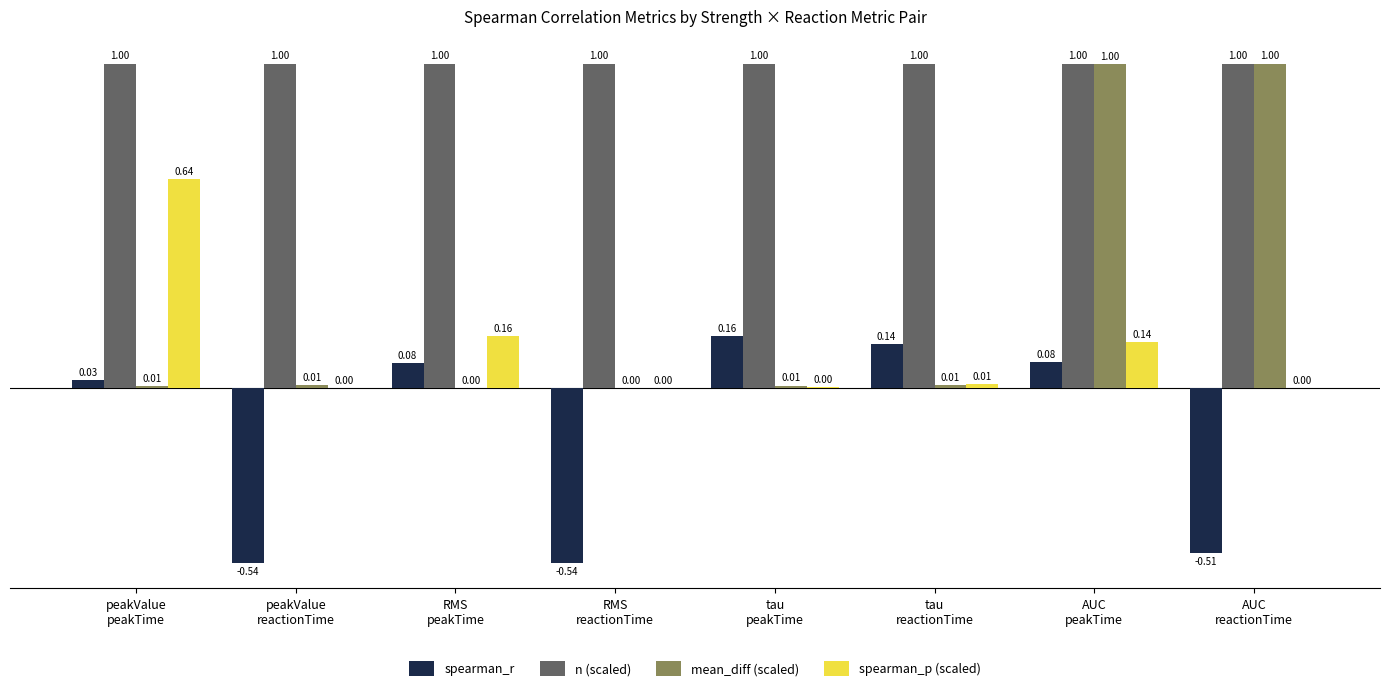

Count the number of categories in the chart.

8